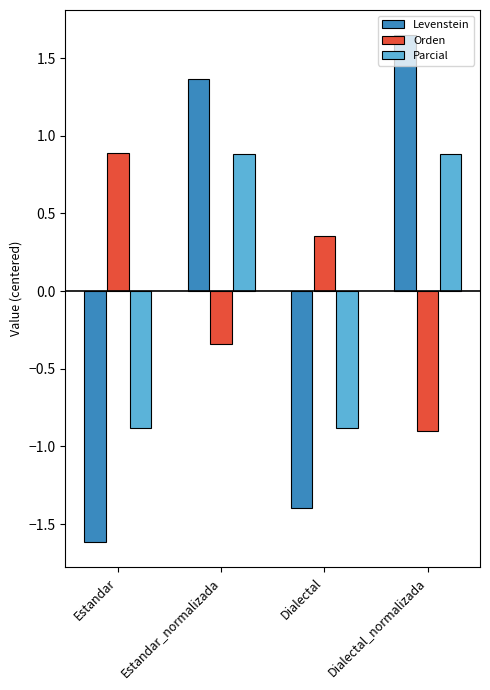

What is the sum of the Levenstein values at Estandar_normalizada and Dialectal_normalizada?

3.0